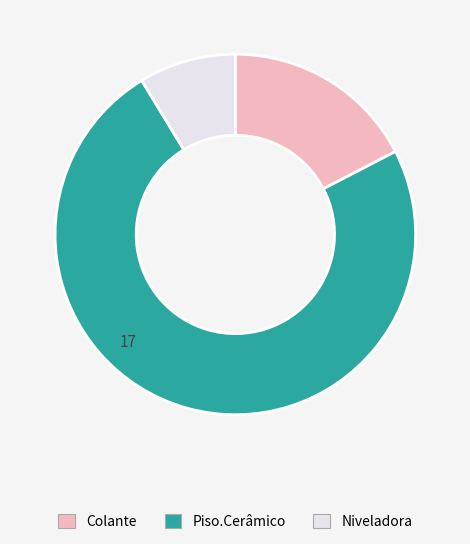

Between Niveladora and Colante, which is larger?

Colante